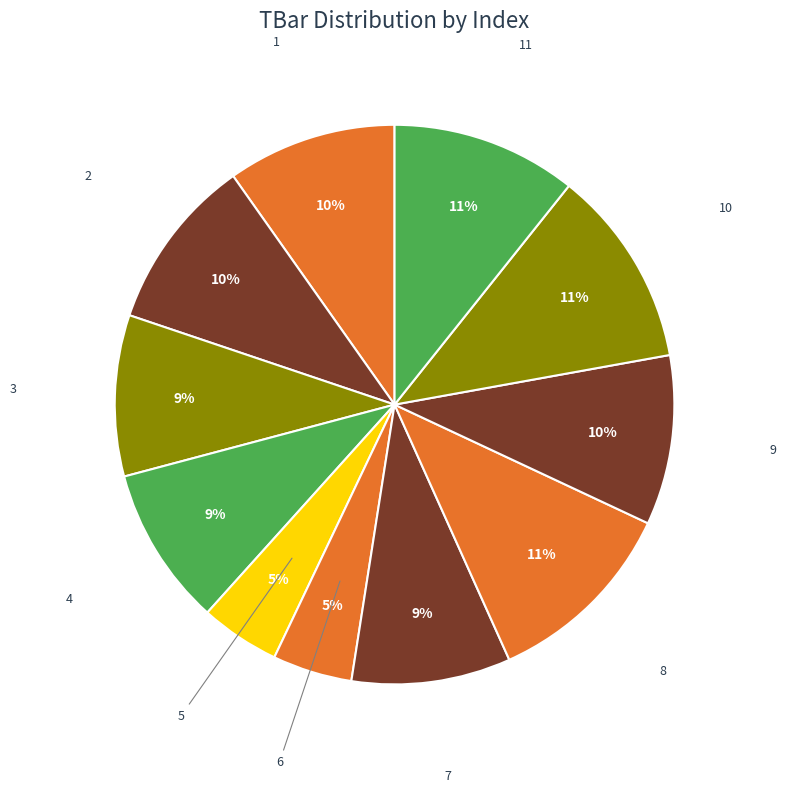

Is there any slice that represents more than half of the pie?

No